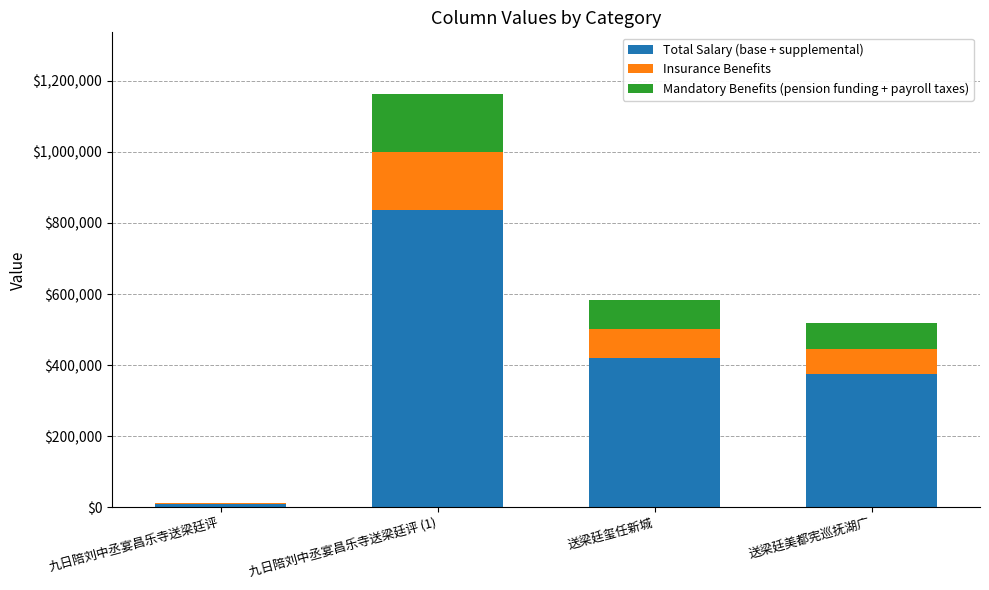

Where is Total Salary (base + supplemental) nearest to the value 422911?

送梁廷玺任新城